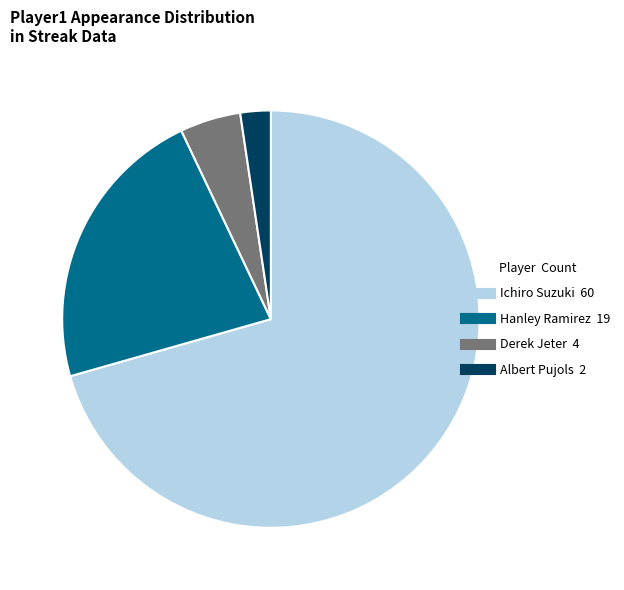

Combined, do Albert Pujols and Ichiro Suzuki account for over 50%?

Yes